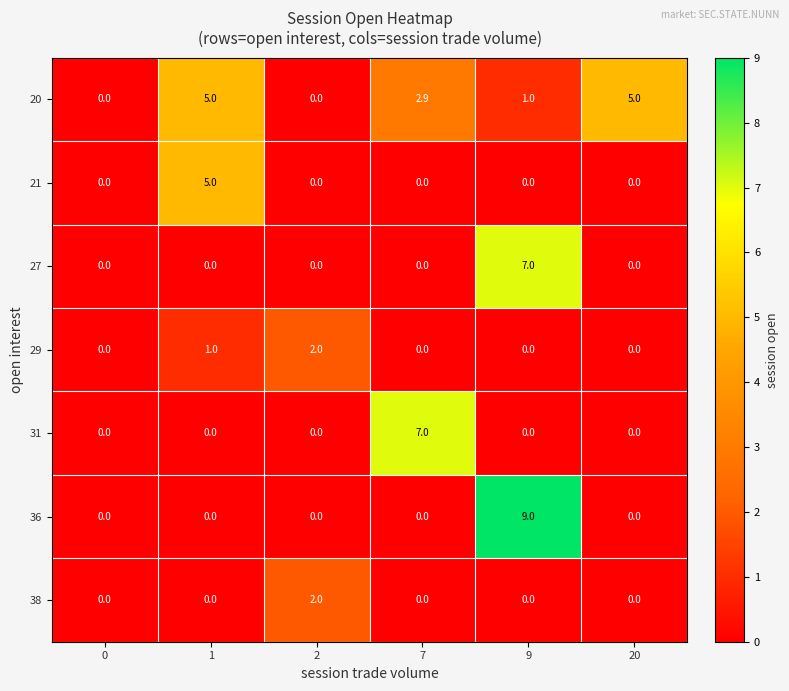

The value of 36 at 2 is 0.0. True or false?

True